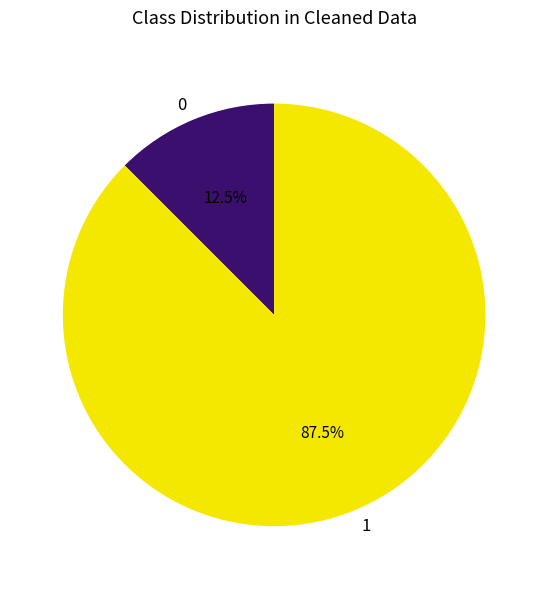

How many slices are in this pie chart?

2